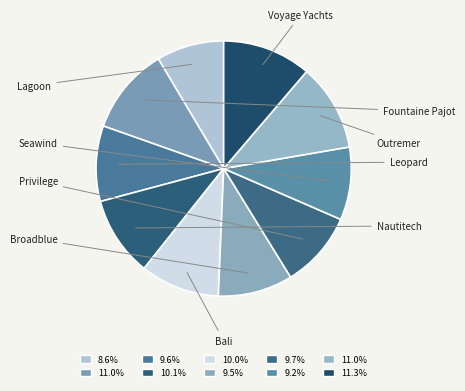

What percentage is the Fountaine Pajot slice, to the nearest percent?

11%